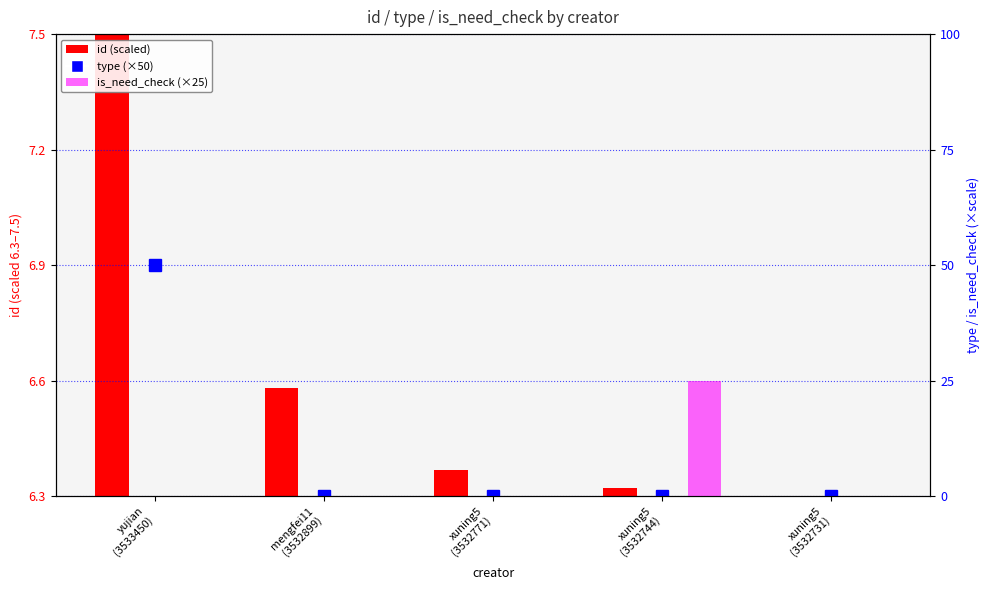

Which series has the largest range (max minus min)?

type (×50)